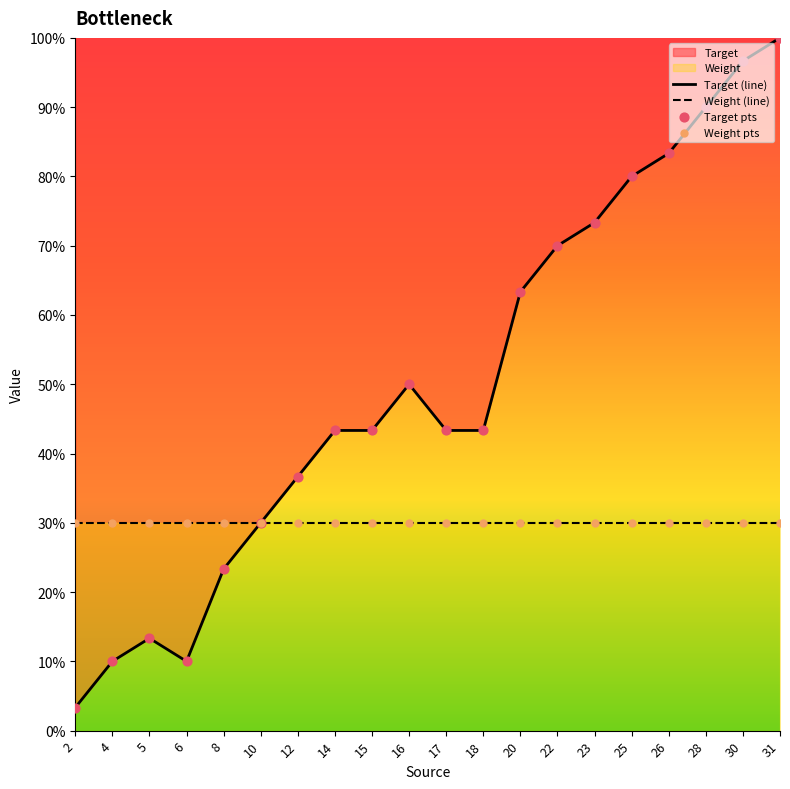

Which series contains the highest Y value?

Target (line)